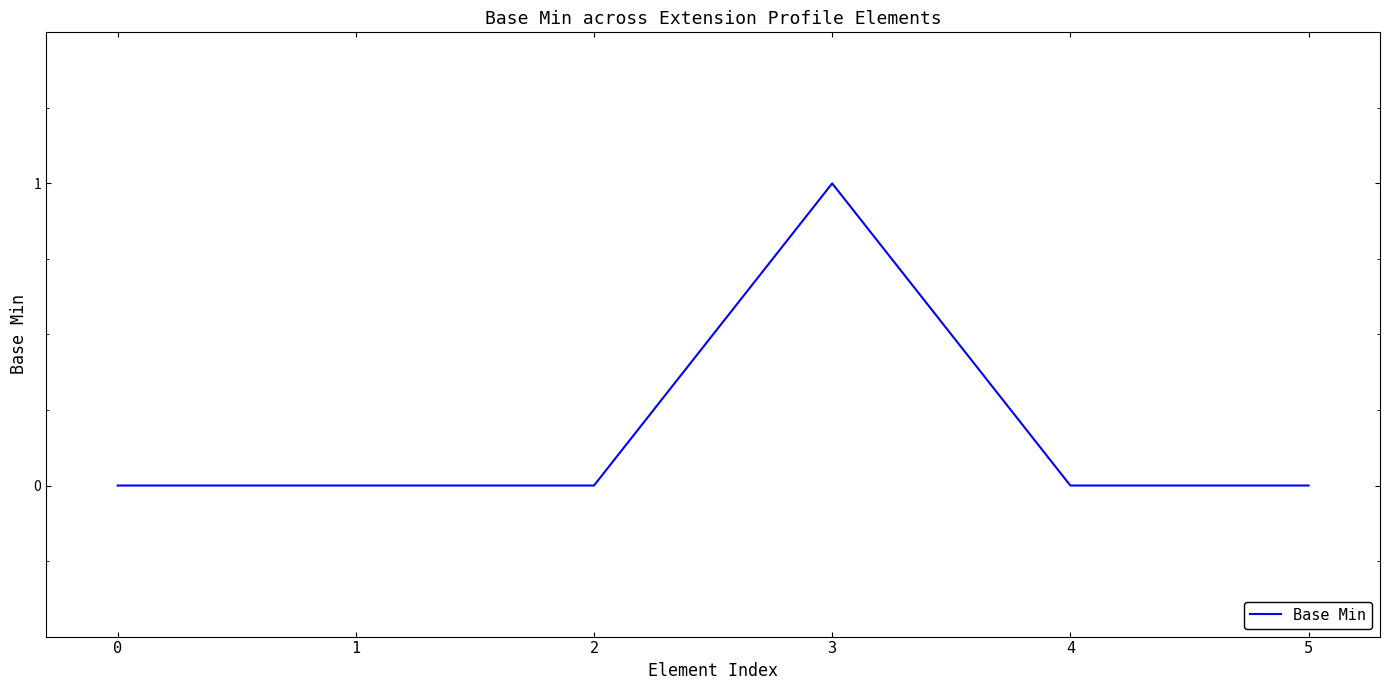

How many lines are shown in the chart?

1